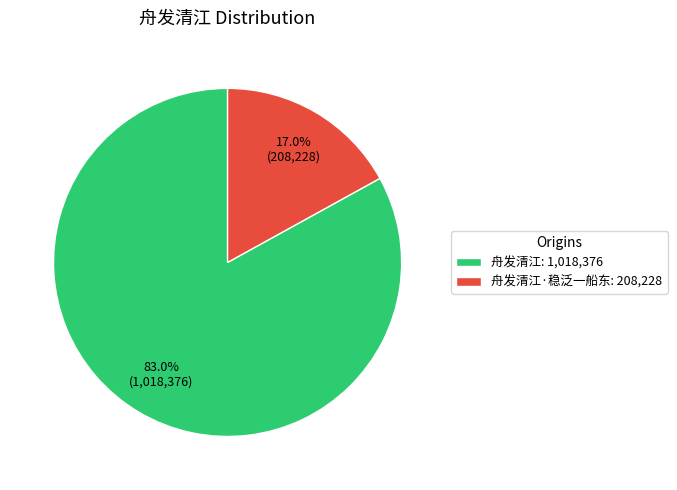

Between 舟发清江: 1,018,376 and 舟发清江·稳泛一船东: 208,228, which is larger?

舟发清江: 1,018,376